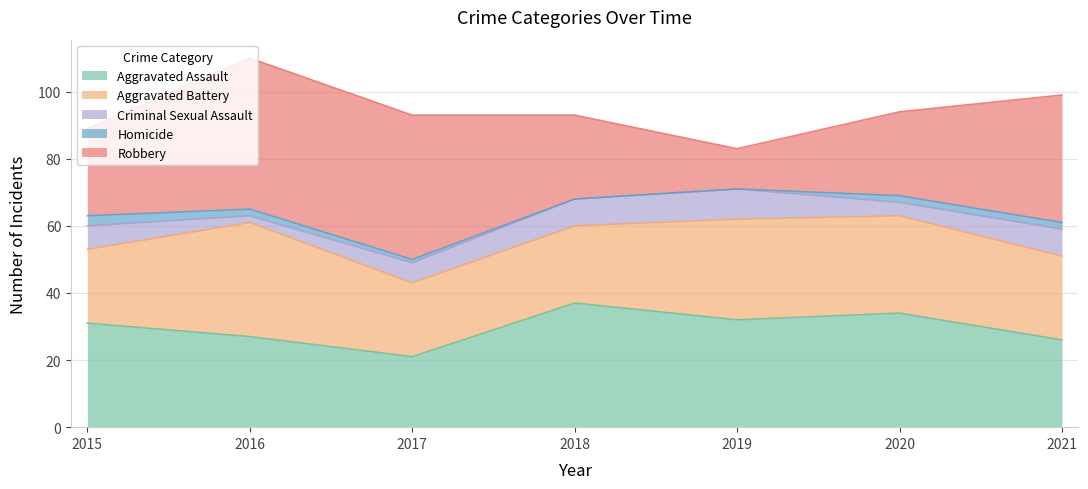

Where is Homicide nearest to the value 1?

2017